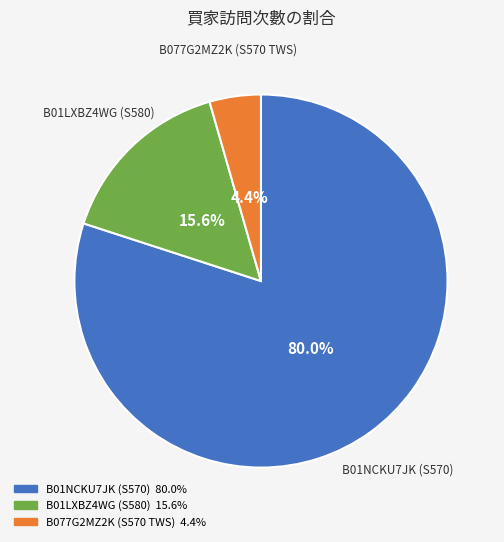

Which slice is the smallest?

B077G2MZ2K (S570 TWS)